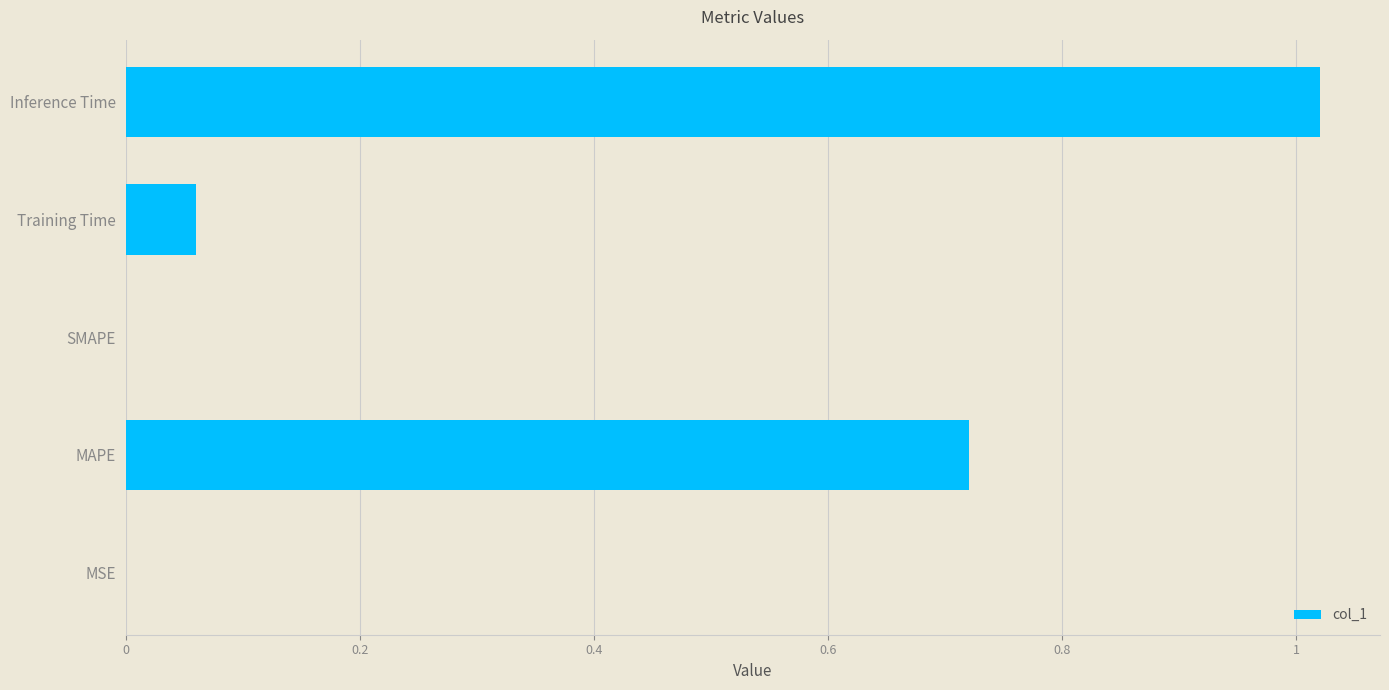

What is the sum of all values?

1.8